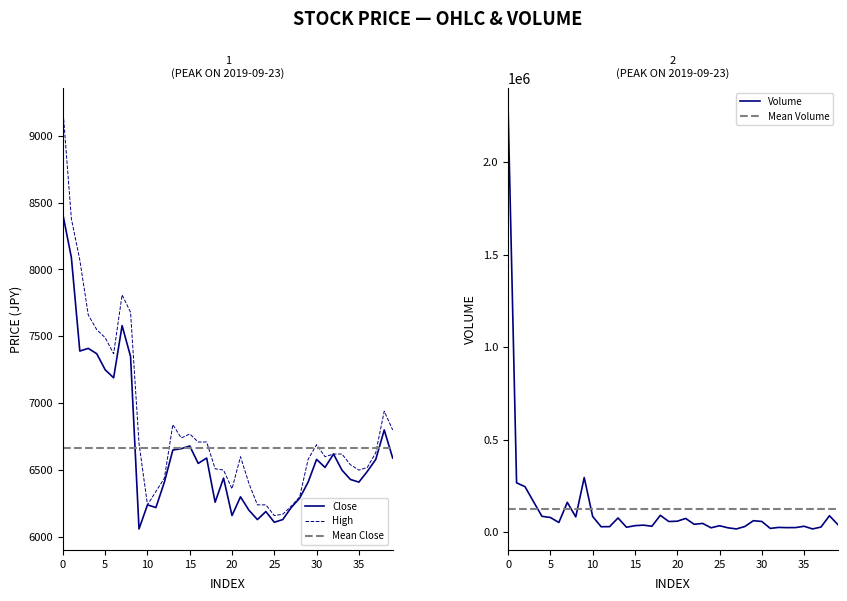

The value of Close at 25 is 9459. True or false?

False